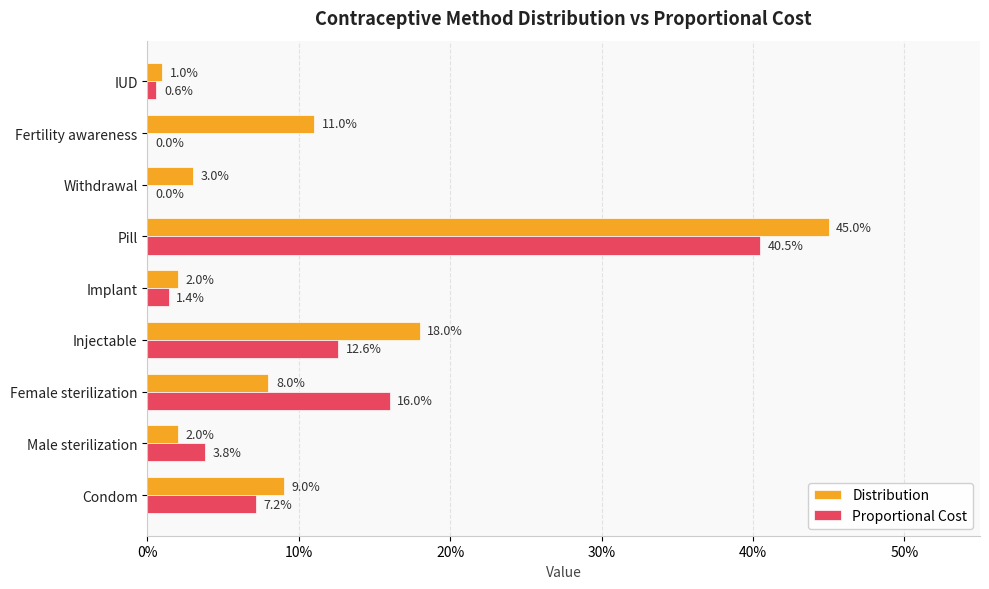

What are all the series names shown in the legend?

Distribution, Proportional Cost